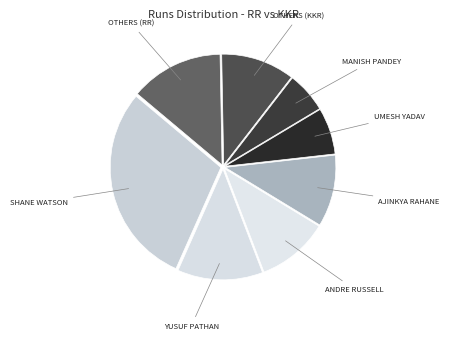

Is there a majority slice in this chart?

No